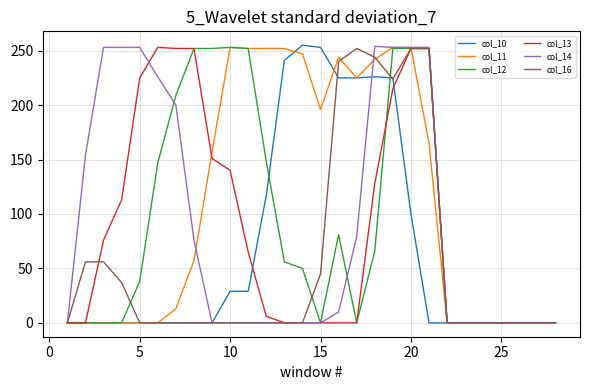

Which series has the largest total across all categories?

col_11